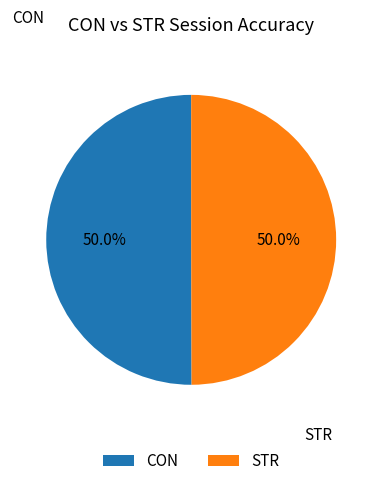

To the nearest percent, what is the average slice percentage?

50%